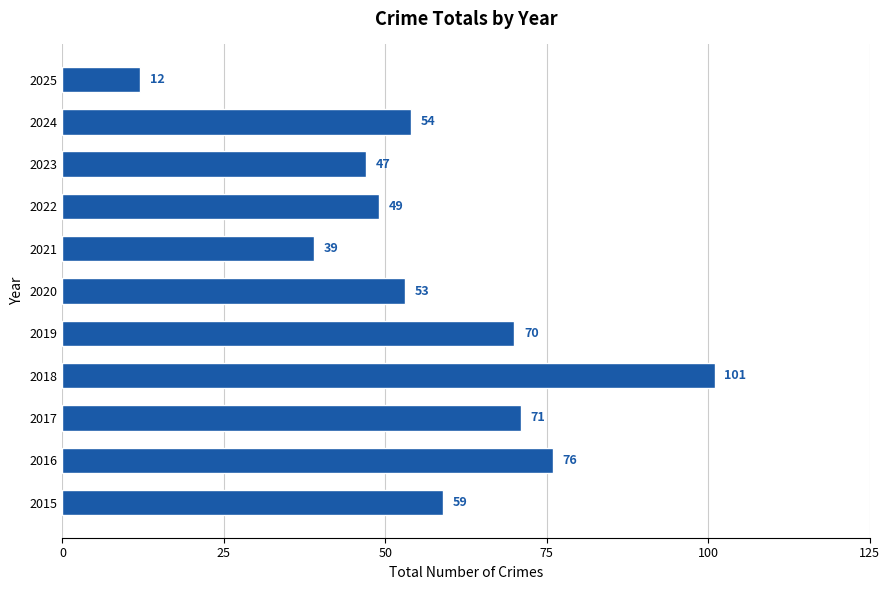

Reading bottom to top, transcribe all the data shown in this chart.

59	76	71	101	70	53	39	49	47	54	12